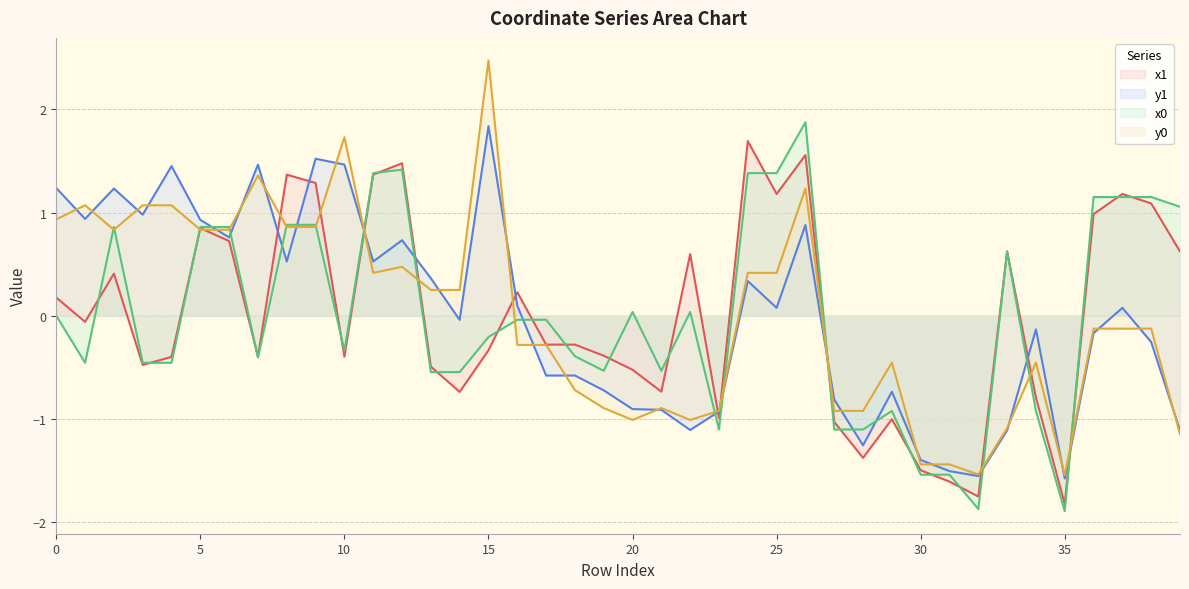

What is the difference between the x1 values at 22 and 7?

1.0